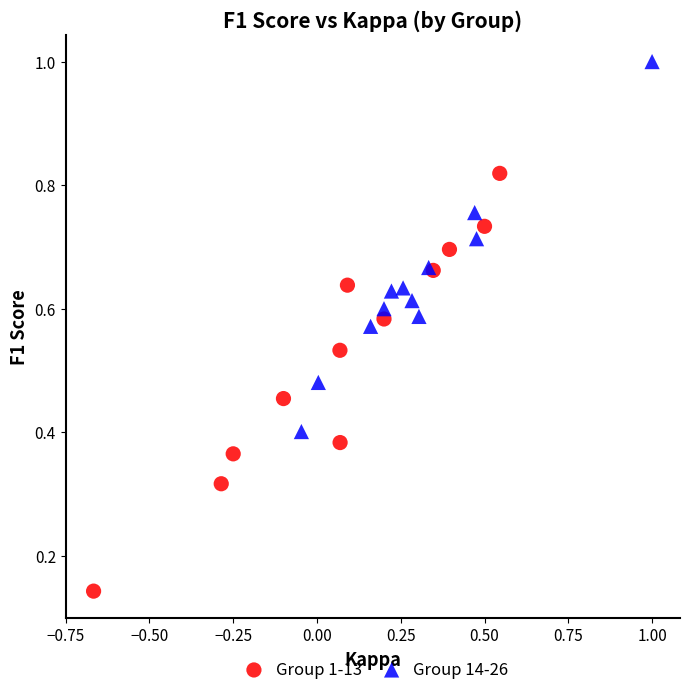

Which series contains the highest Y value?

Group 14-26